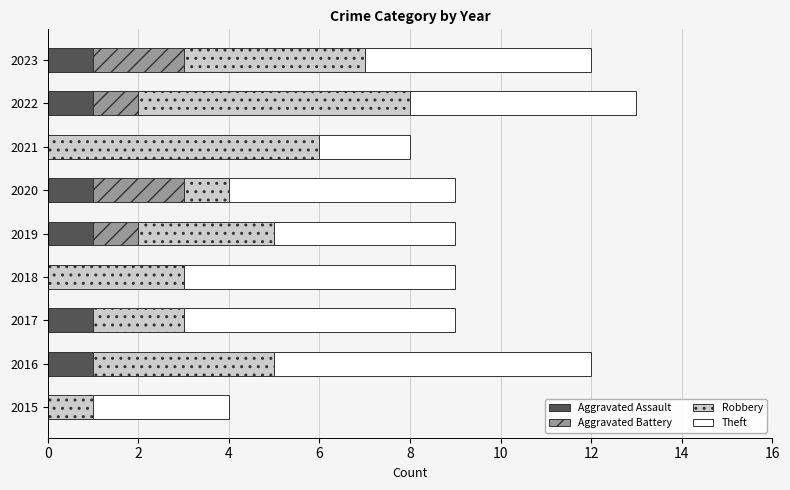

How many distinct data groups are displayed?

4